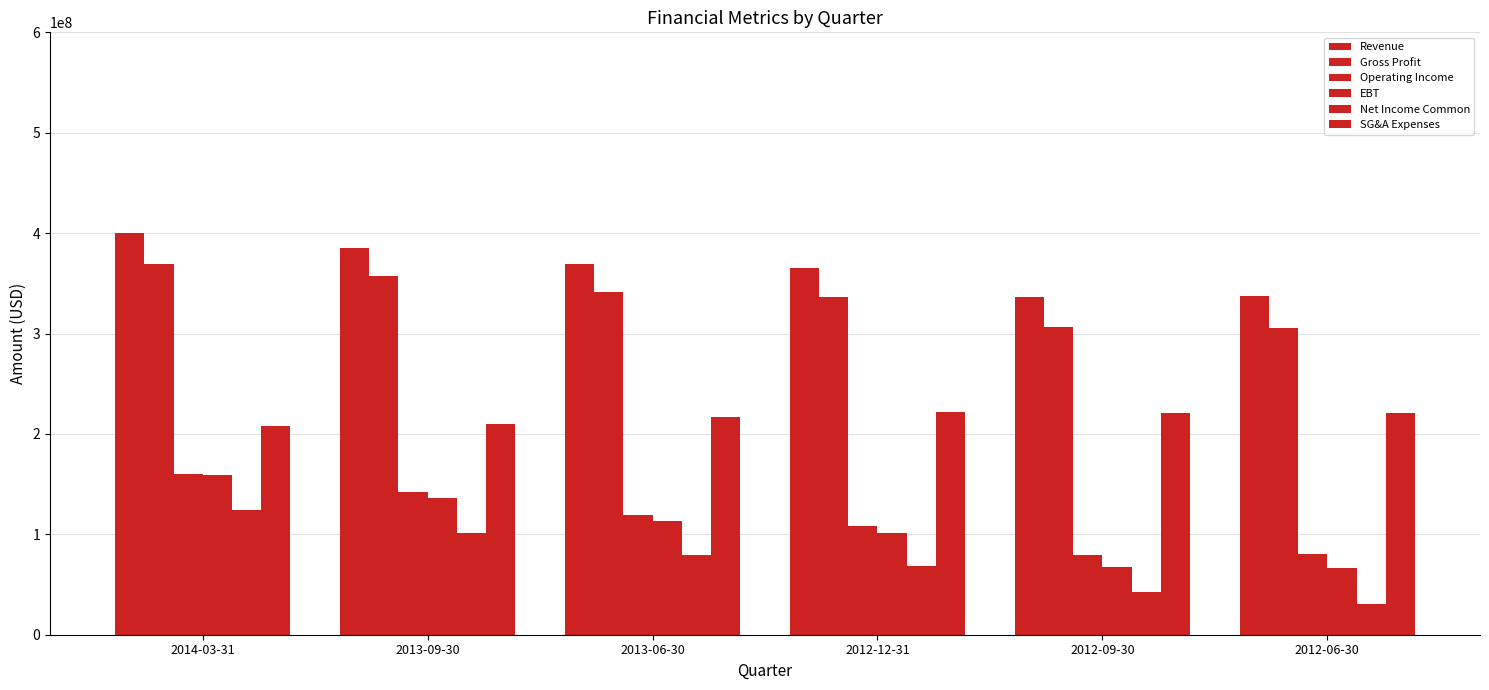

At which category does the chart reach its minimum across all series?

2012-06-30